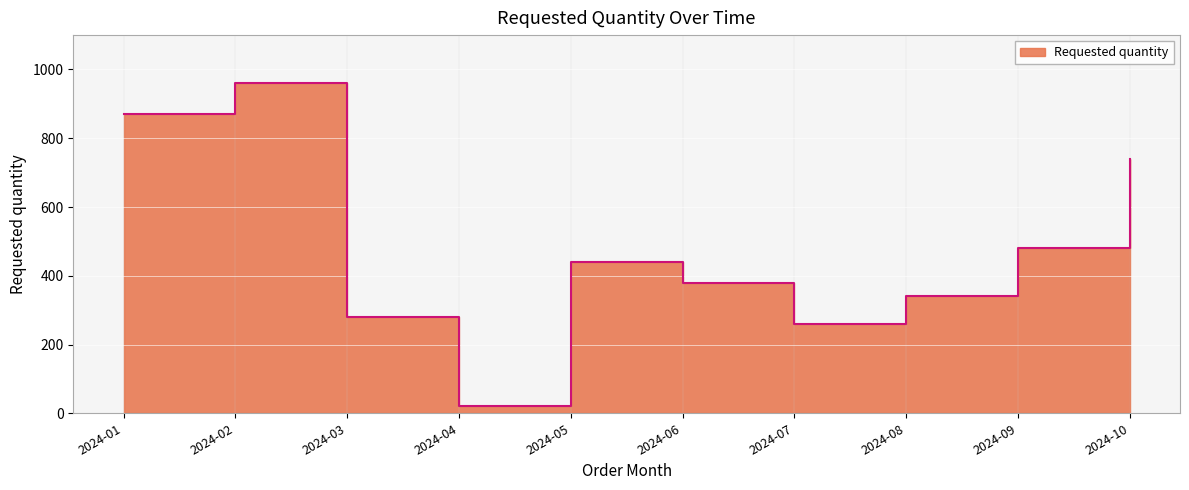

Rank the categories by value from highest to lowest.

2024-02, 2024-01, 2024-10, 2024-09, 2024-05, 2024-06, 2024-08, 2024-03, 2024-07, 2024-04